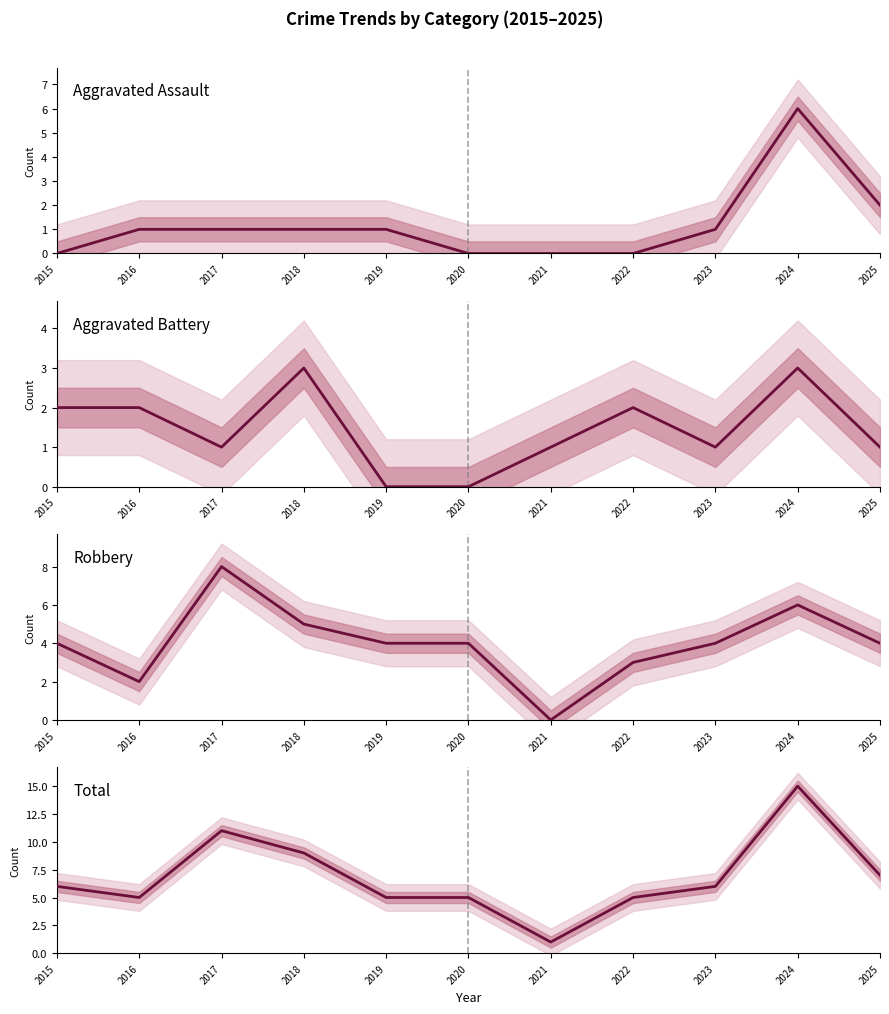

Is this an area chart (filled region under the line)?

No